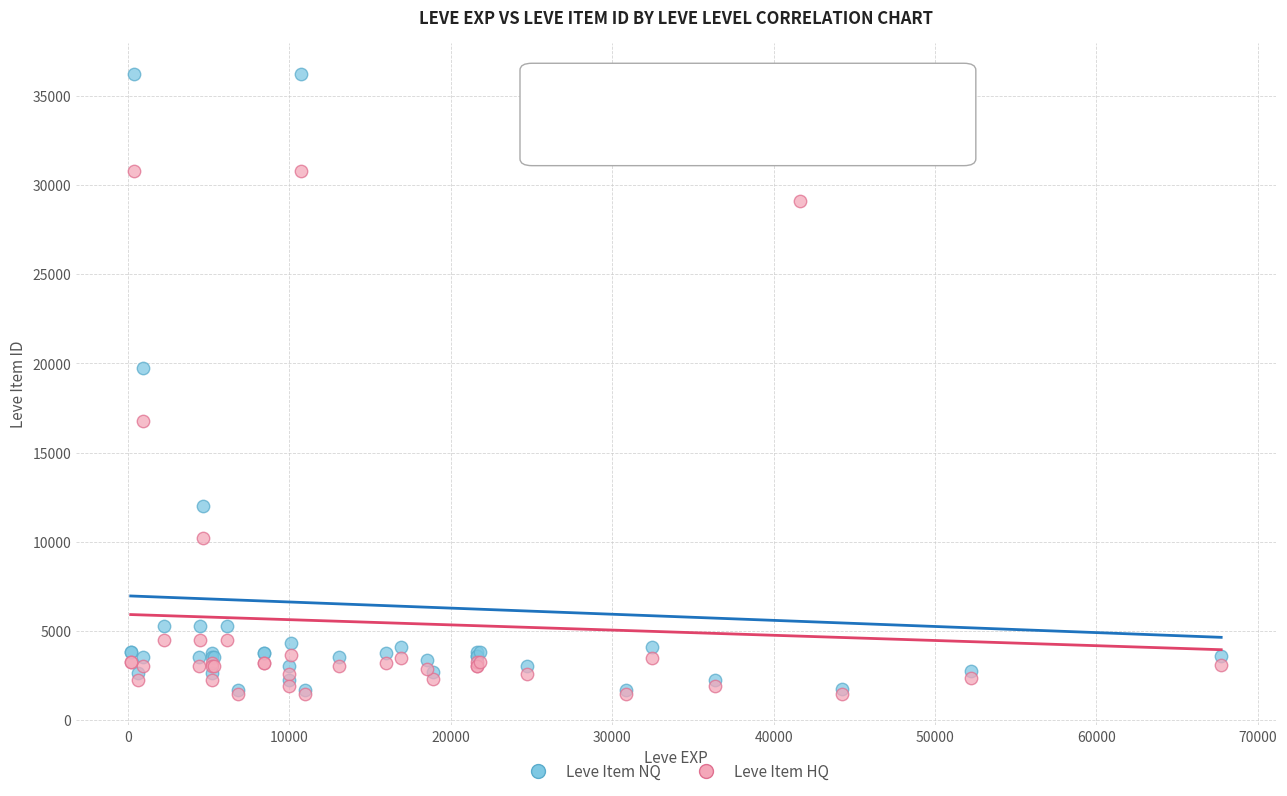

Across all series, what Y value is closest to 18840?

19744.0